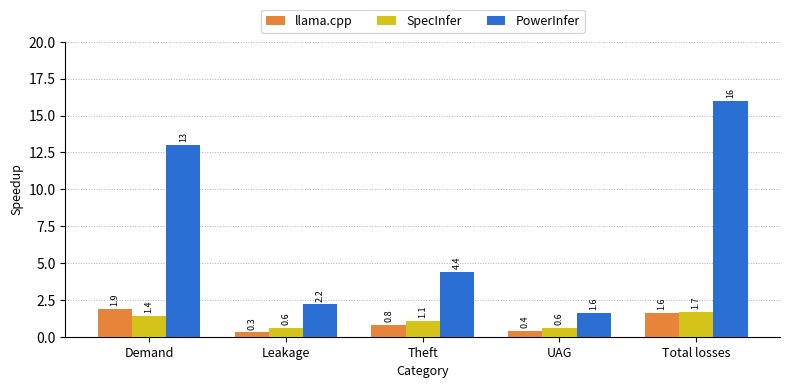

The value of PowerInfer at UAG is 1.6. True or false?

True